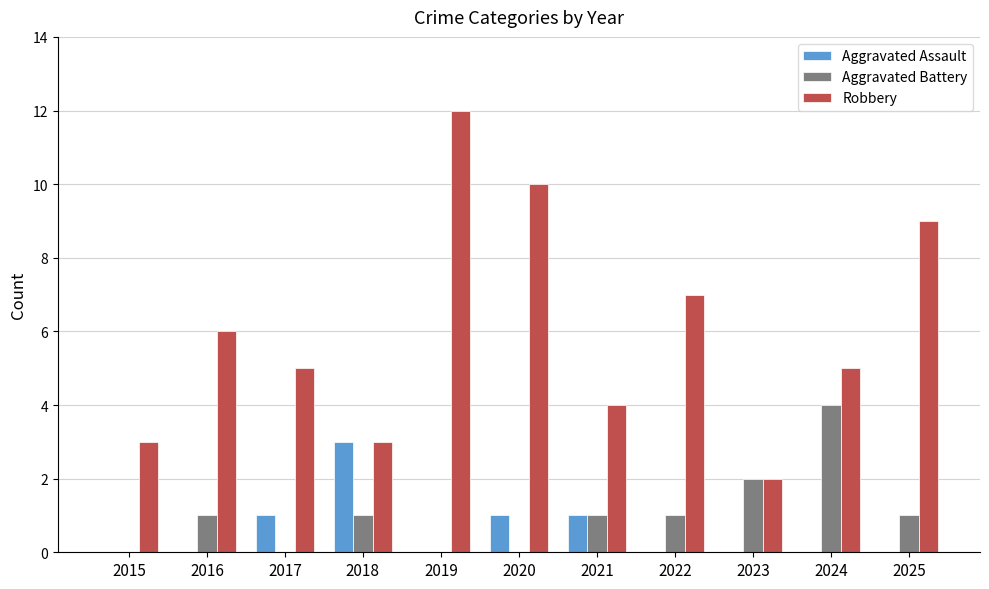

Which series has the largest total across all categories?

Robbery